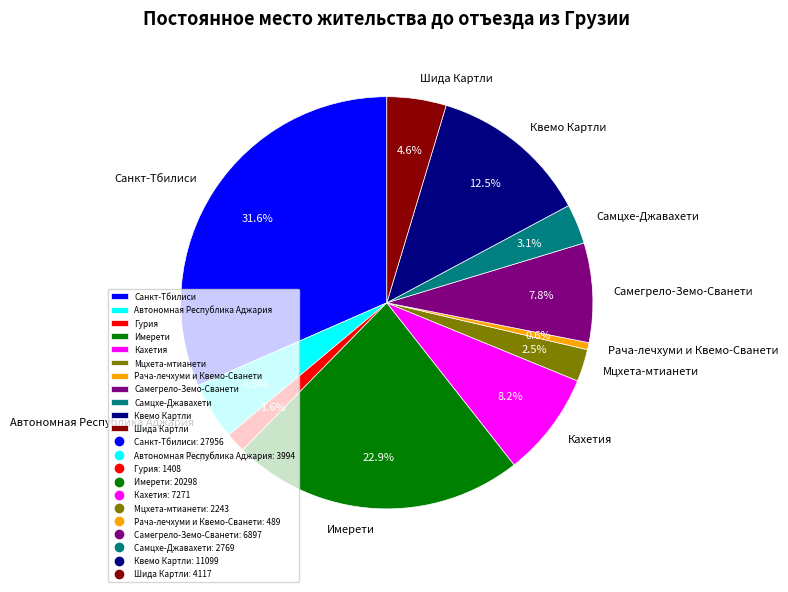

To the nearest percent, what is the combined percentage of Гурия and Имерети?

25%